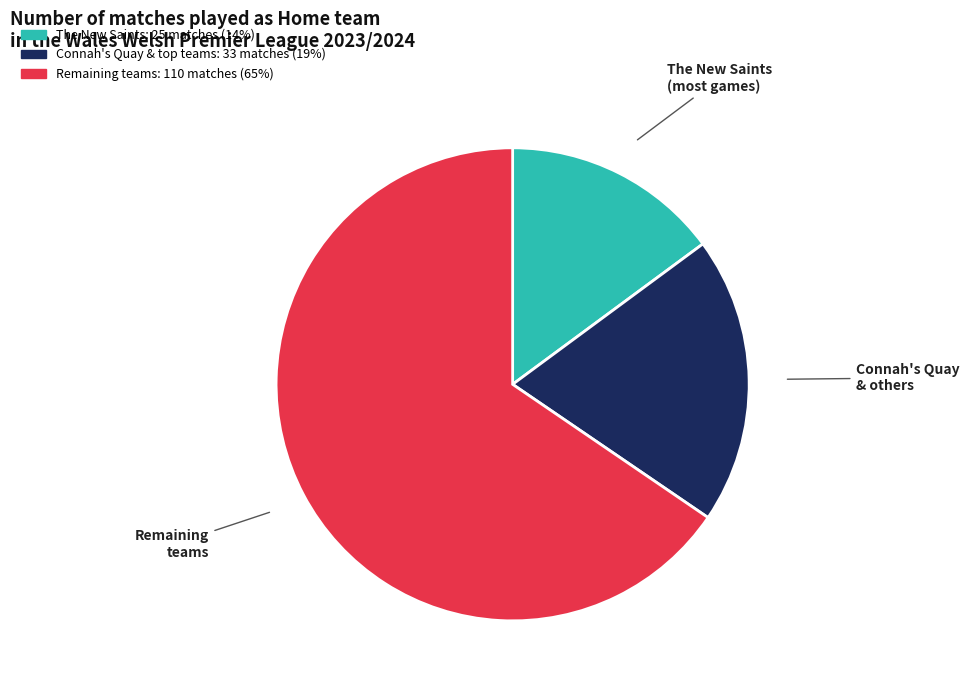

Does any single category account for the majority?

Yes